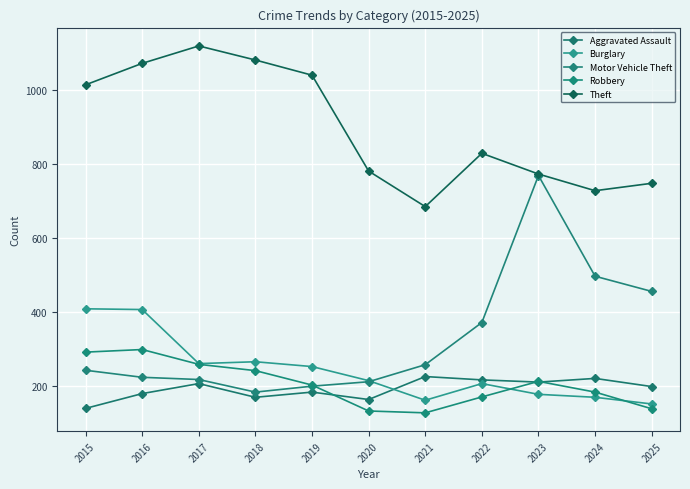

The Burglary series shows 413 at 2017. True or false?

False